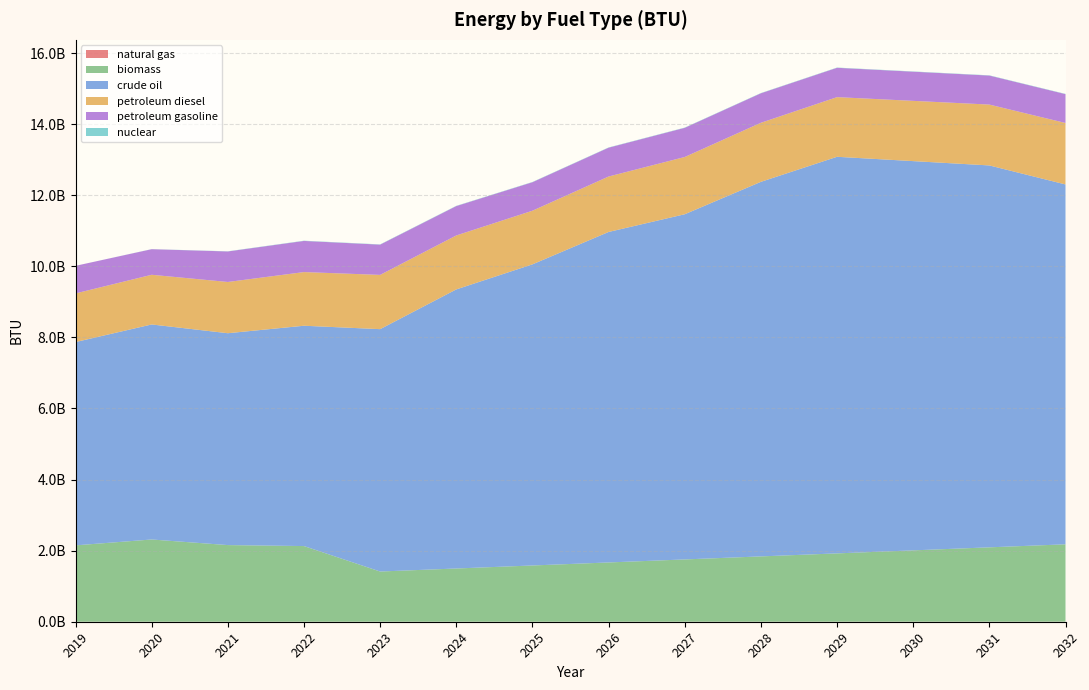

Reading left to right, transcribe all the data shown in this chart.

natural gas: 1061239.0	982478.4	999932.6	957971.6	1035432.0	1078575.0	1092956.0	1121718.0	1366195.0	1581910.0	1668196.0	1740101.0	1855149.0	1927054.0
biomass: 2148057600.0	2313221300.0	2155755550.0	2128149400.0	1412032112.4	1496966374.8	1581900637.2	1666834899.6	1751769162.0	1836703424.4	1921637686.8	2006571949.2	2091506211.6	2176440474.0
crude oil: 5719962008.0	6050220626.0	5961113312.0	6199403858.0	6819344243.8	7852578220.1	8472518605.9	9299105787.0	9712399377.5	10538986558.6	11158926944.4	10952280149.1	10745633353.9	10125692968.1
petroleum diesel: 1368893096.9	1398169553.9	1442050588.3	1509924857.0	1526733581.5	1518135725.4	1509537869.3	1560306162.2	1611074455.1	1661842748.0	1678731393.8	1695620039.6	1712508685.4	1729397331.2
petroleum gasoline: 775969620.0	719502132.0	858623600.0	876162744.0	851291027.4	826419310.8	801547594.2	810968699.0	820389803.7	829810908.5	825288778.2	820766647.9	816244517.6	811722387.3
nuclear: 0.0	2801103.8	4663906.7	7023457.2	7023457.2	7023457.2	7023457.2	7023457.2	7023457.2	7023457.2	7023457.2	7023457.2	7023457.2	7023457.2